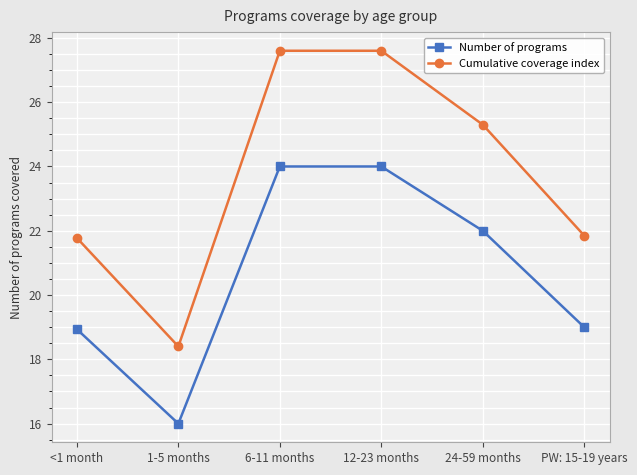

How many interior local valleys does the Number of programs series have?

1